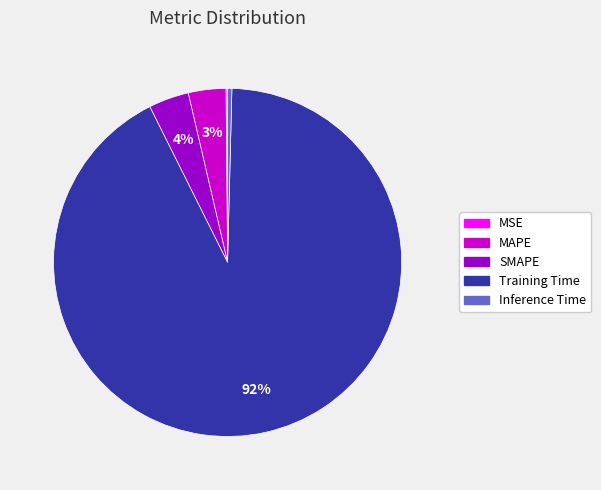

Do Inference Time and Training Time together represent more than half of the pie?

Yes